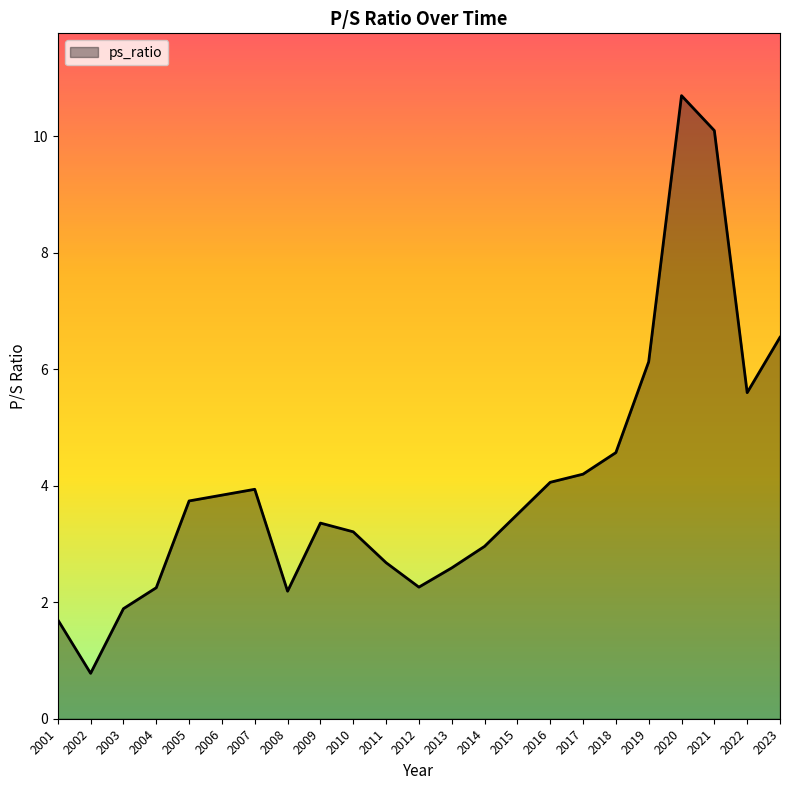

True or false: the data shows 3.2 at 2010.

True